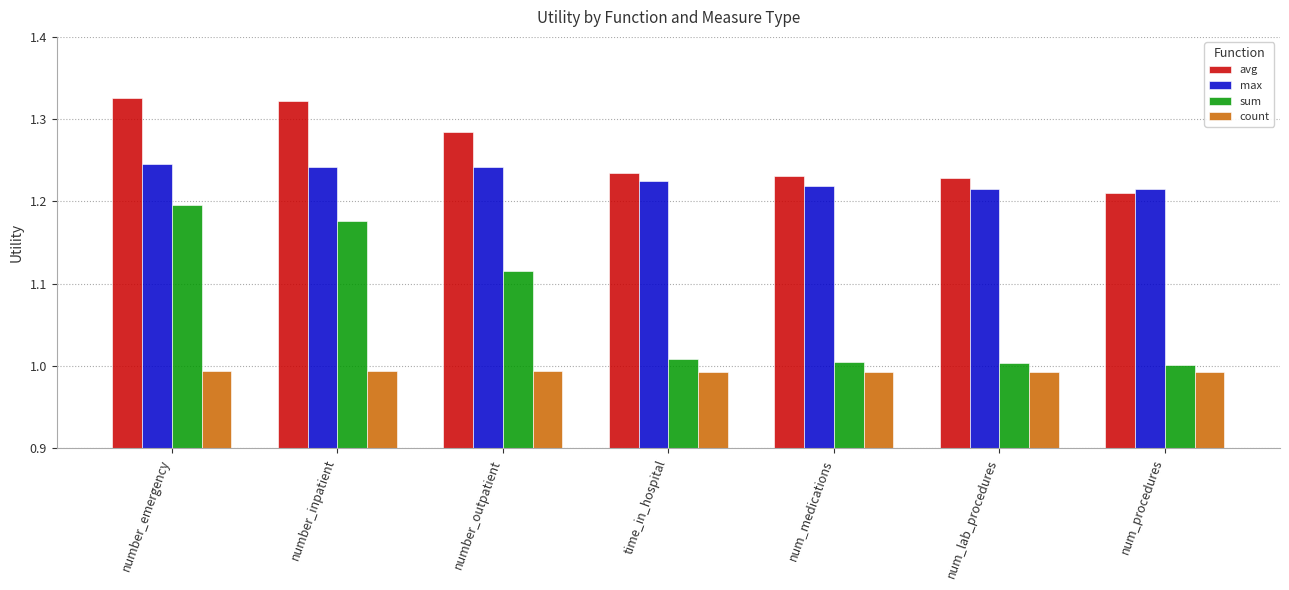

Which category has the highest value in the sum series?

number_emergency